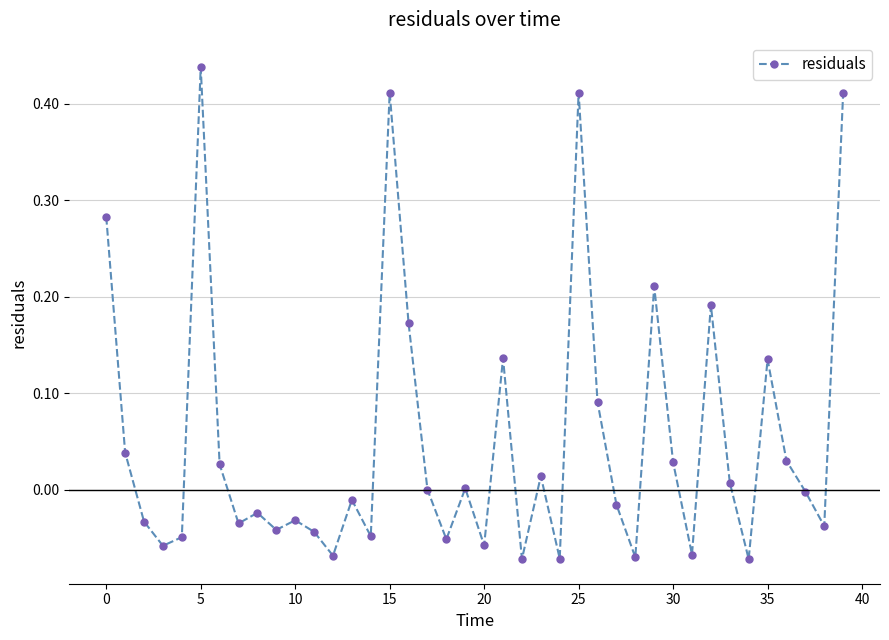

True or false: the data has more than 0 interior local peaks.

True